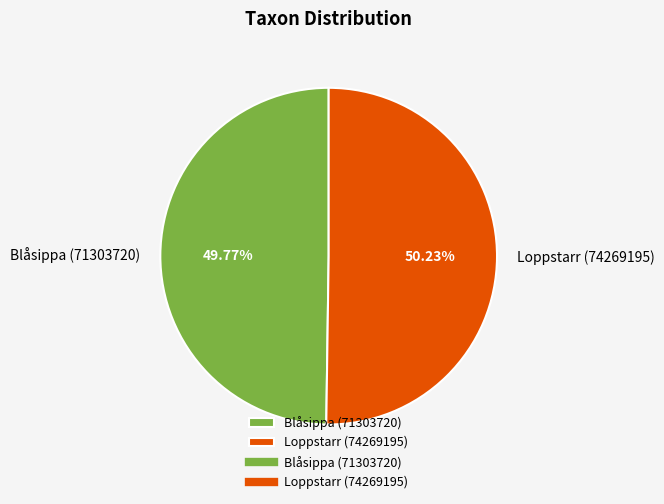

To the nearest percent, what is the combined percentage of Loppstarr (74269195) and Blåsippa (71303720)?

100%